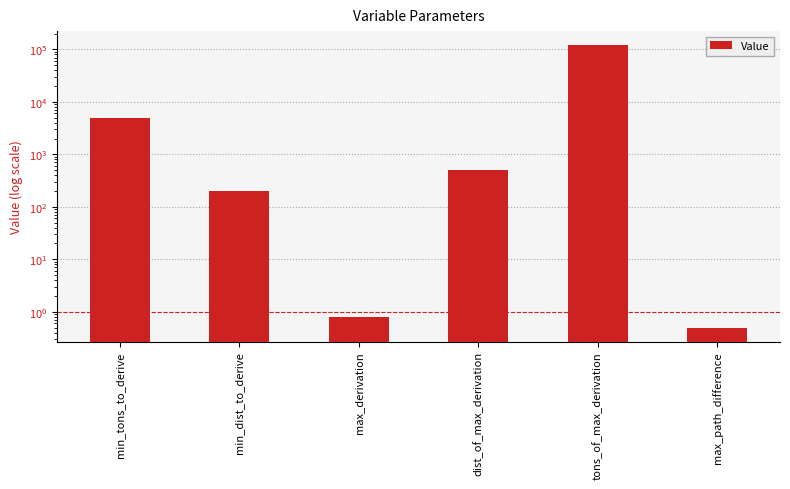

How many distinct data groups are displayed?

1